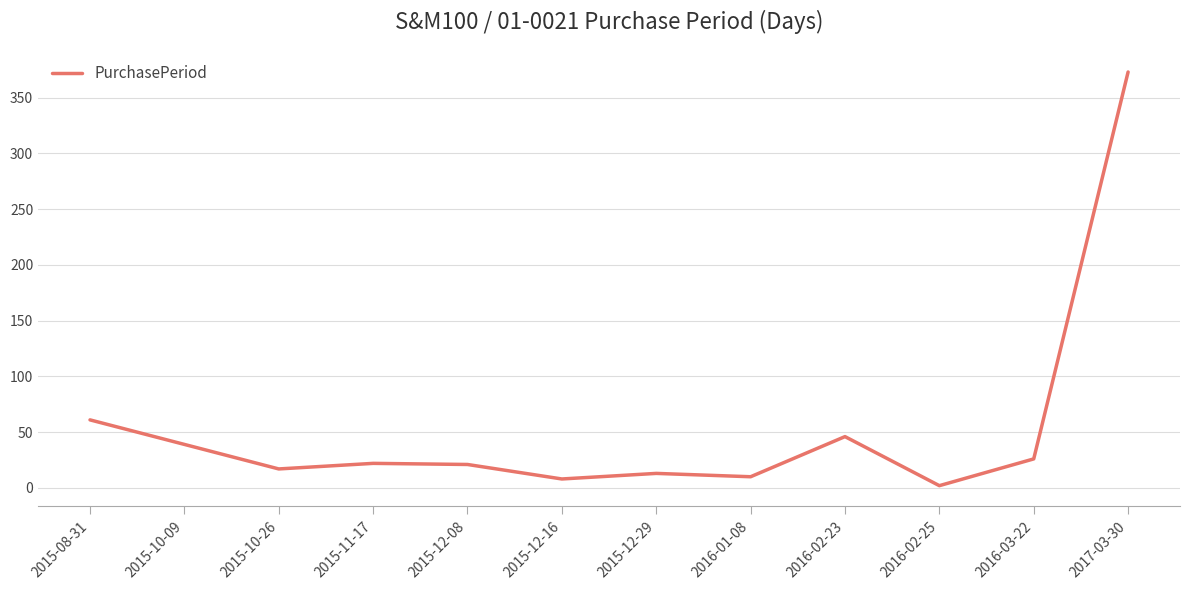

What is the difference between the values at 2015-08-31 and 2017-03-30?

312